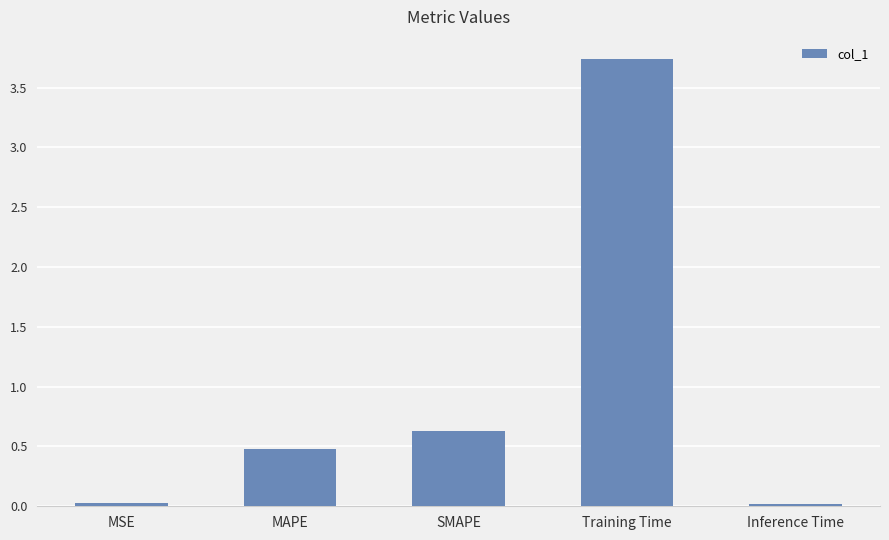

The chart shows a value of 0.0 at Inference Time. True or false?

True